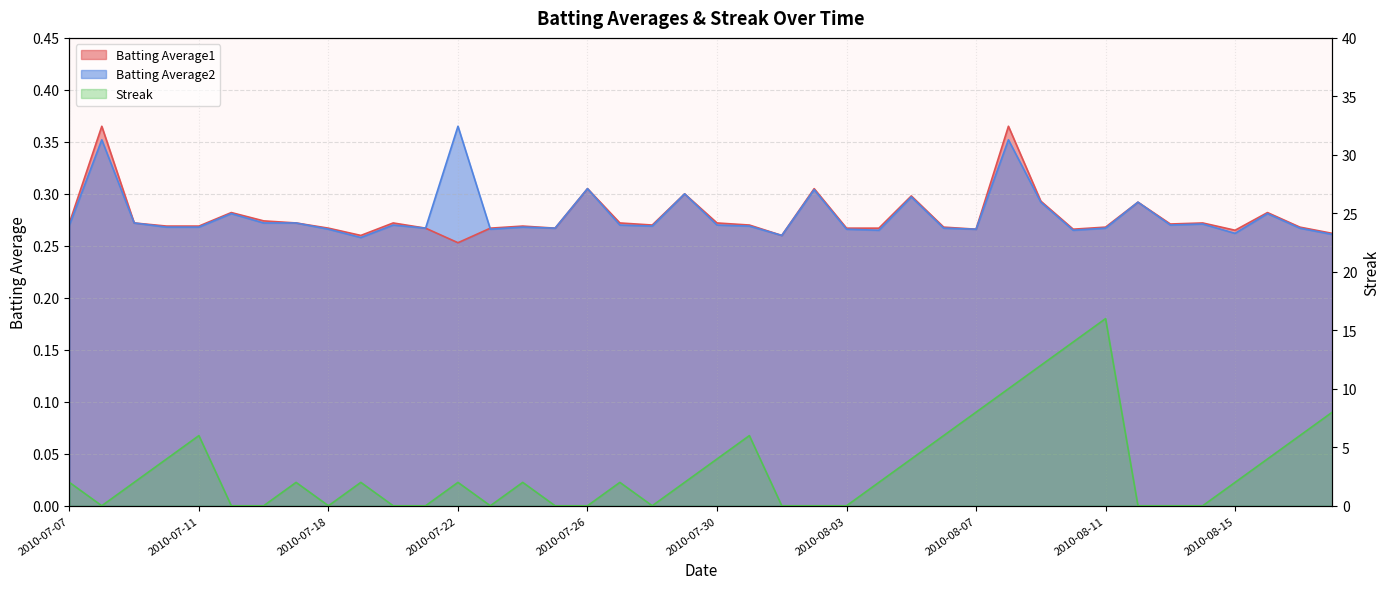

Is the value of Streak at 2010-08-13 greater than the value of Batting Average2 at 2010-07-31?

No